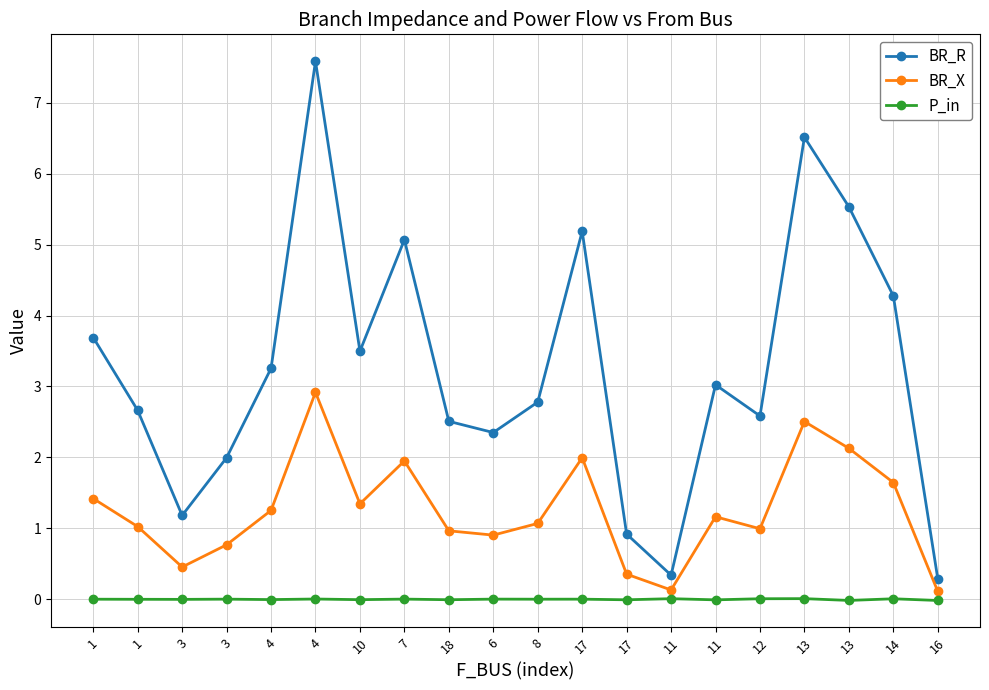

What are all the series names shown in the legend?

BR_R, BR_X, P_in